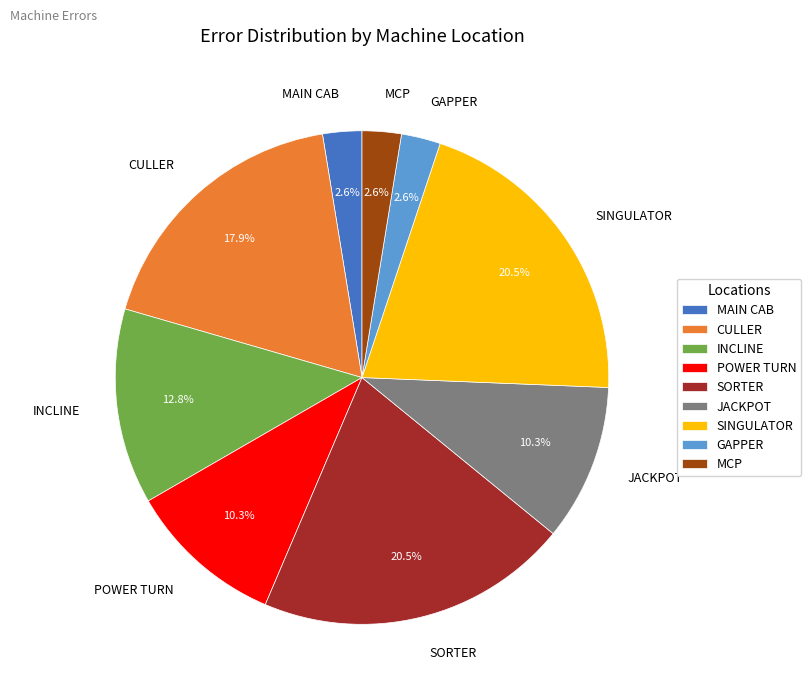

Do SORTER and MAIN CAB together represent more than half of the pie?

No